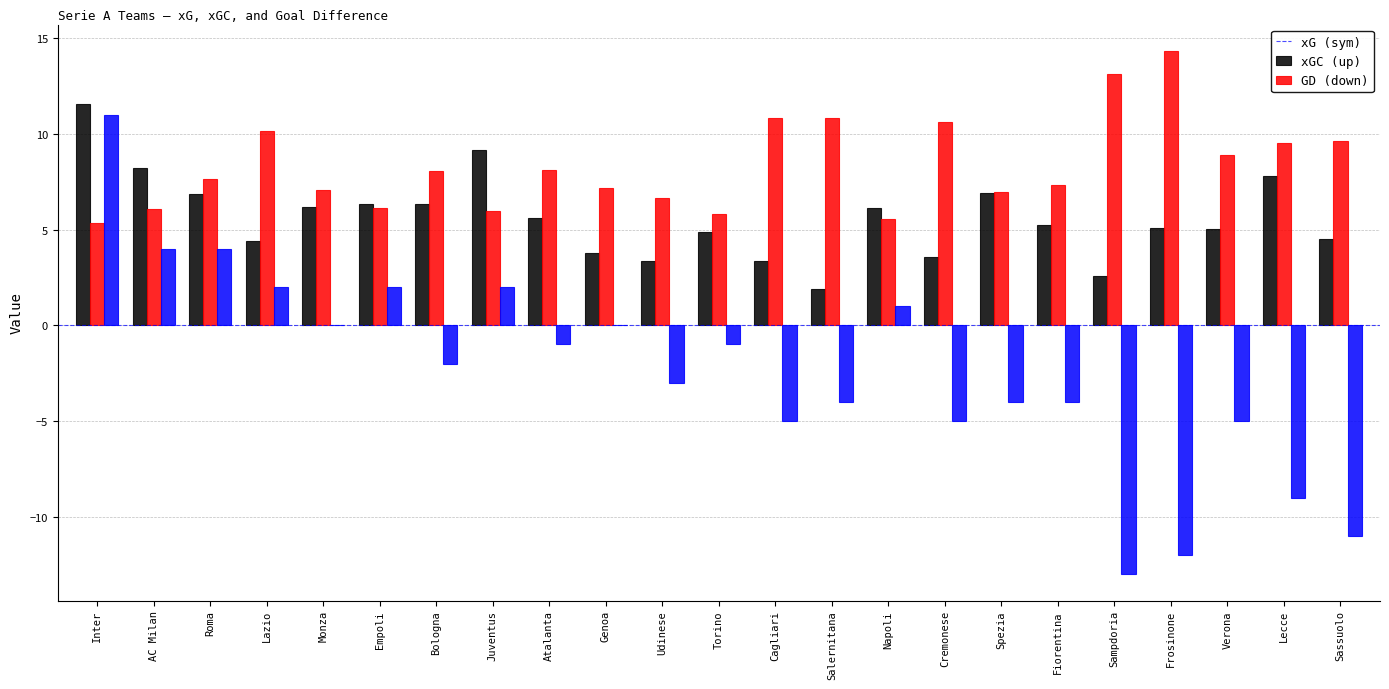

Which series has the largest total across all categories?

xGC (up)